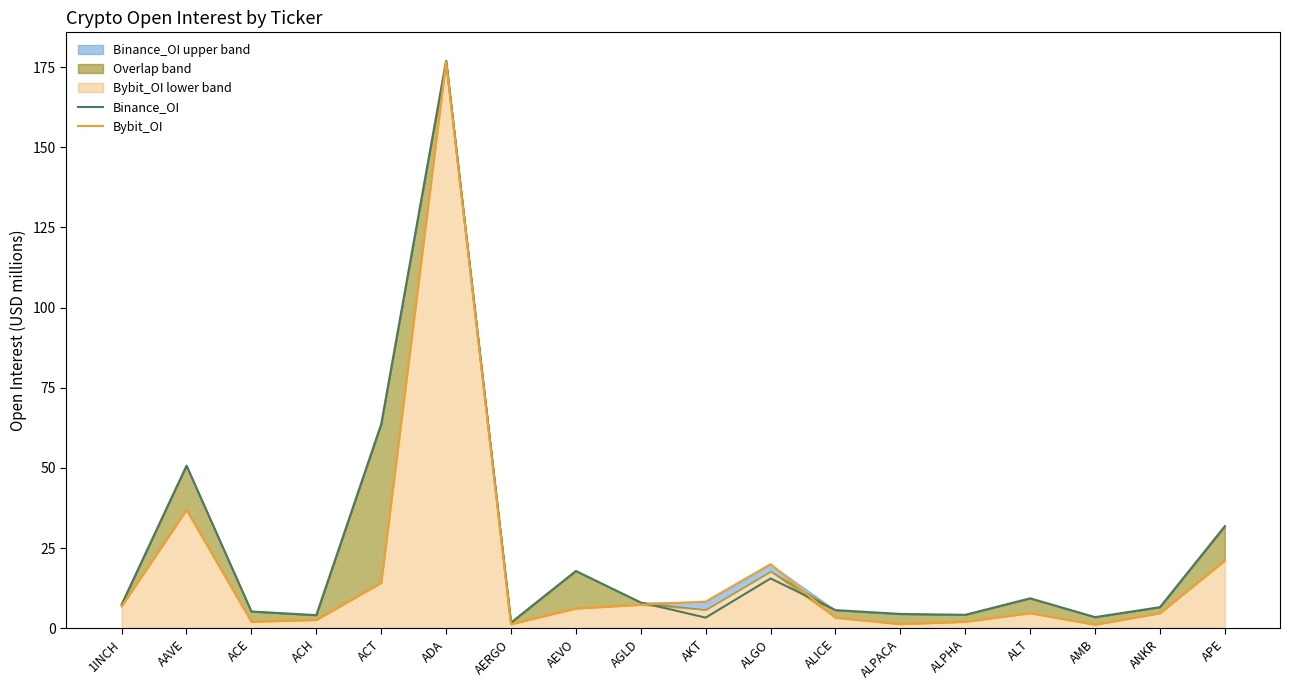

Rank the series by their average value, from highest to lowest.

Binance_OI, Bybit_OI